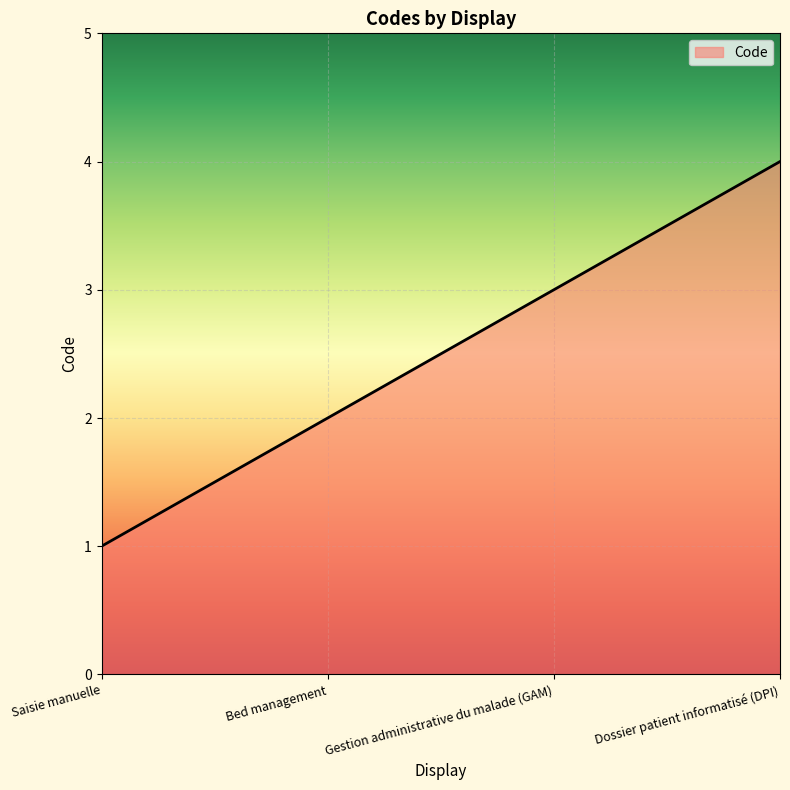

What is the ratio of the value at Gestion administrative du malade (GAM) to the value at Saisie manuelle?

3.0